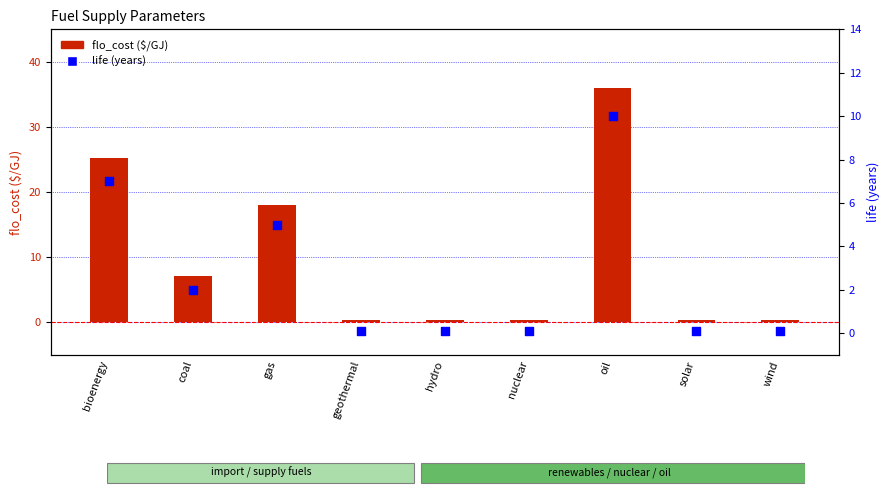

What are all the series names shown in the legend?

flo_cost, life